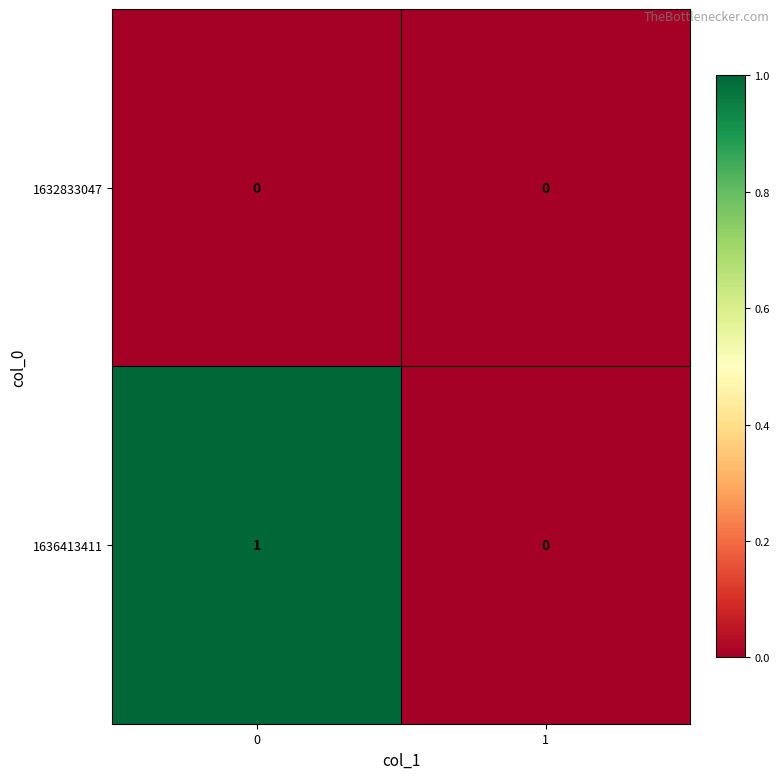

How many distinct data groups are displayed?

2